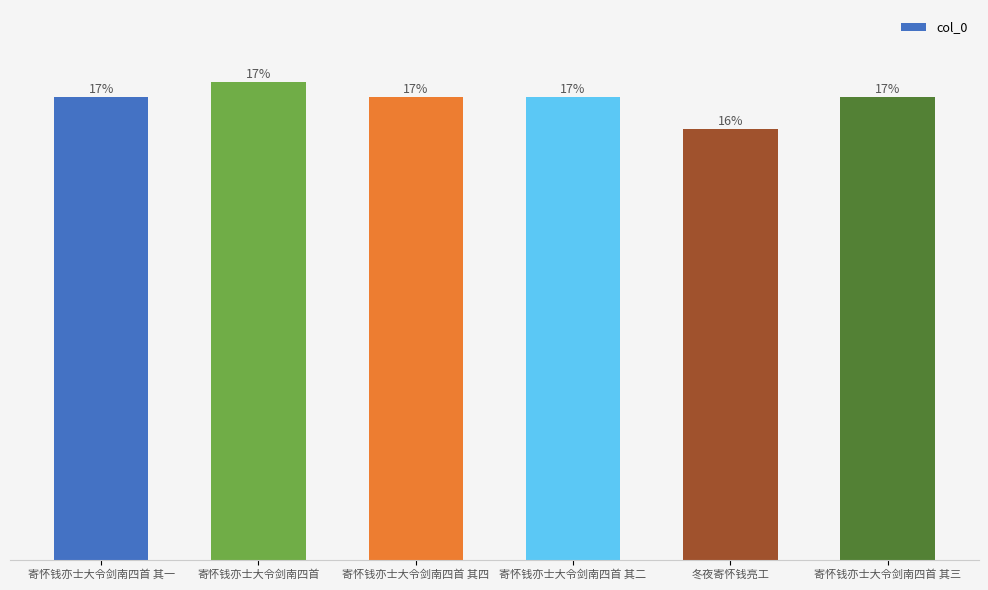

Rank the categories by value from lowest to highest.

冬夜寄怀钱亮工, 寄怀钱亦士大令剑南四首 其一, 寄怀钱亦士大令剑南四首 其二, 寄怀钱亦士大令剑南四首 其三, 寄怀钱亦士大令剑南四首 其四, 寄怀钱亦士大令剑南四首